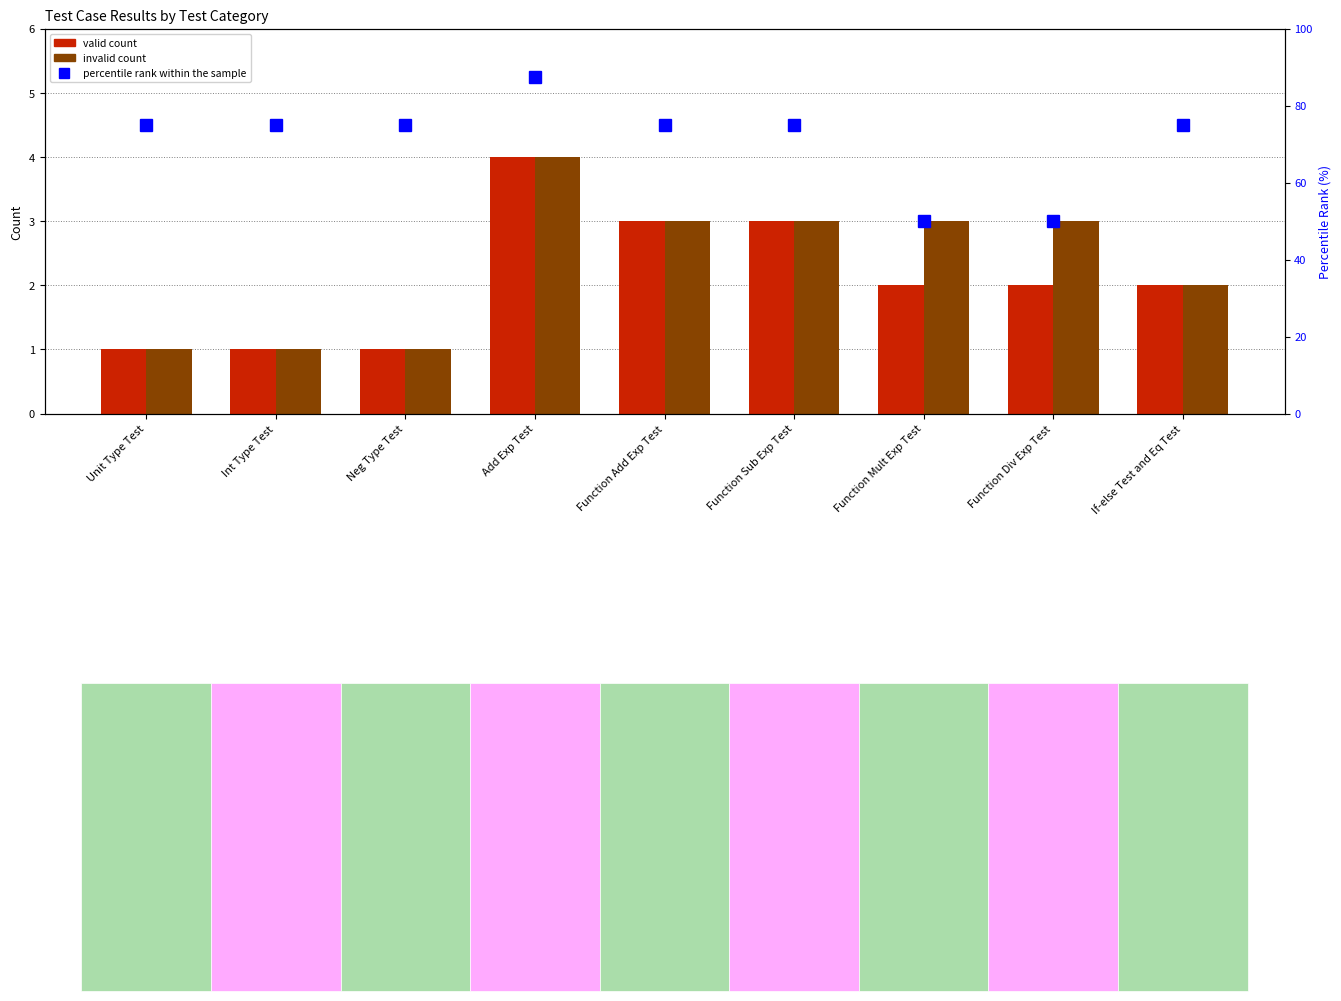

How many bars are there in total?

27